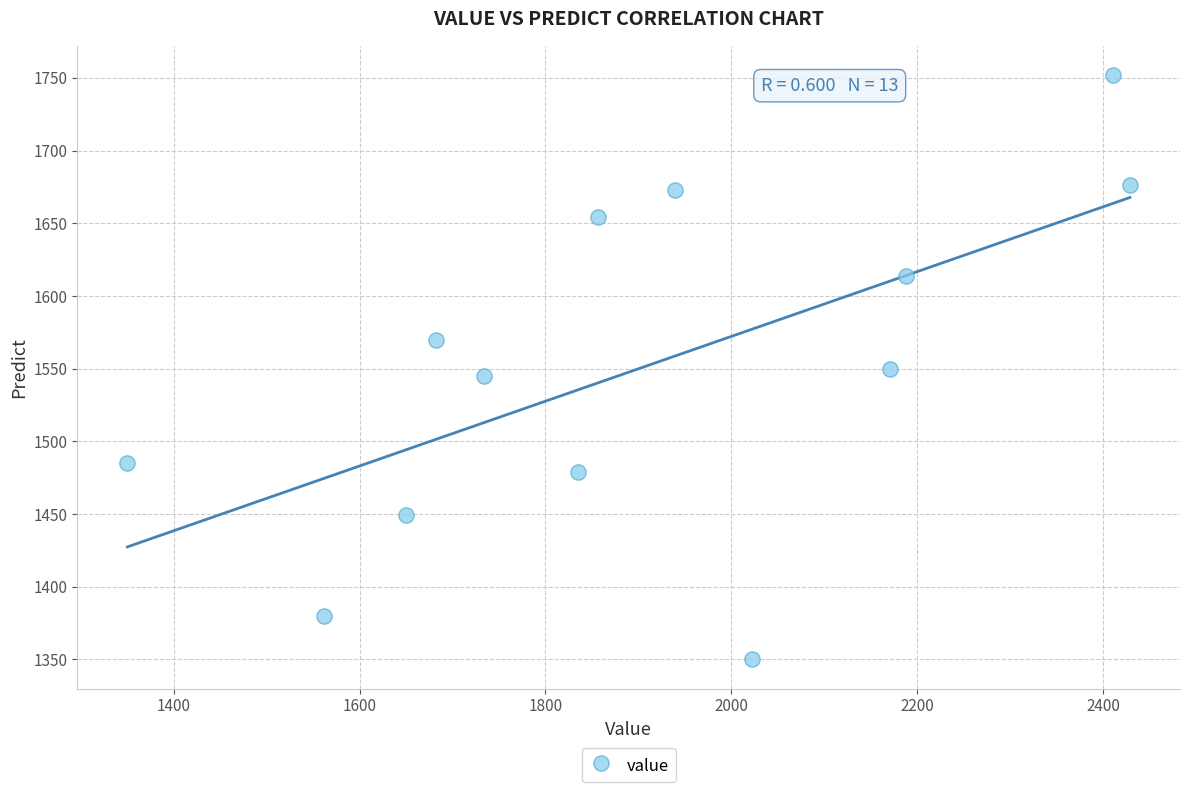

What is the range of X values (max minus min)?

1079